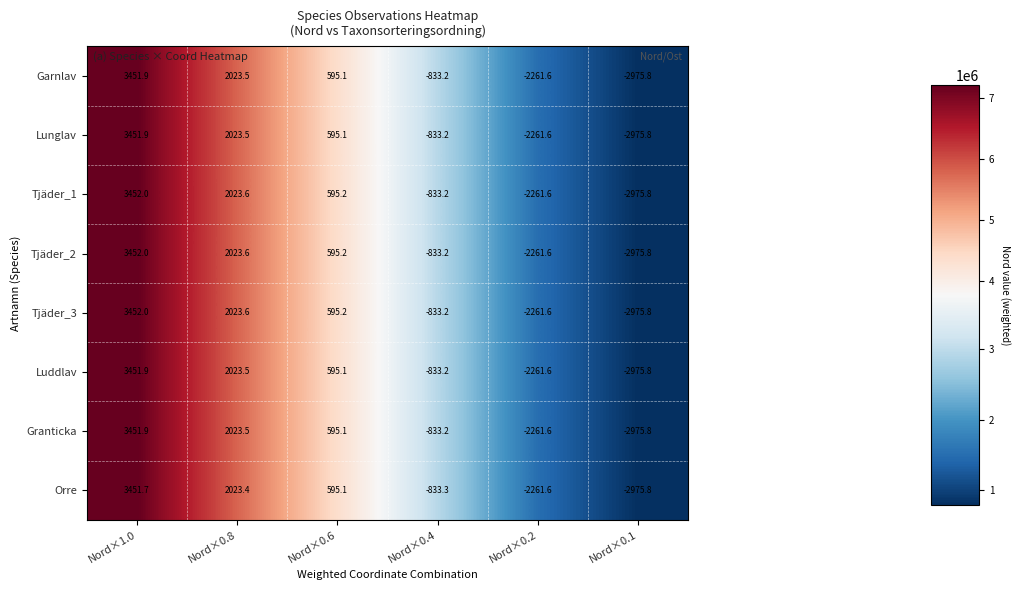

Where does the Luddlav series first go above 595?

Nord×1.0